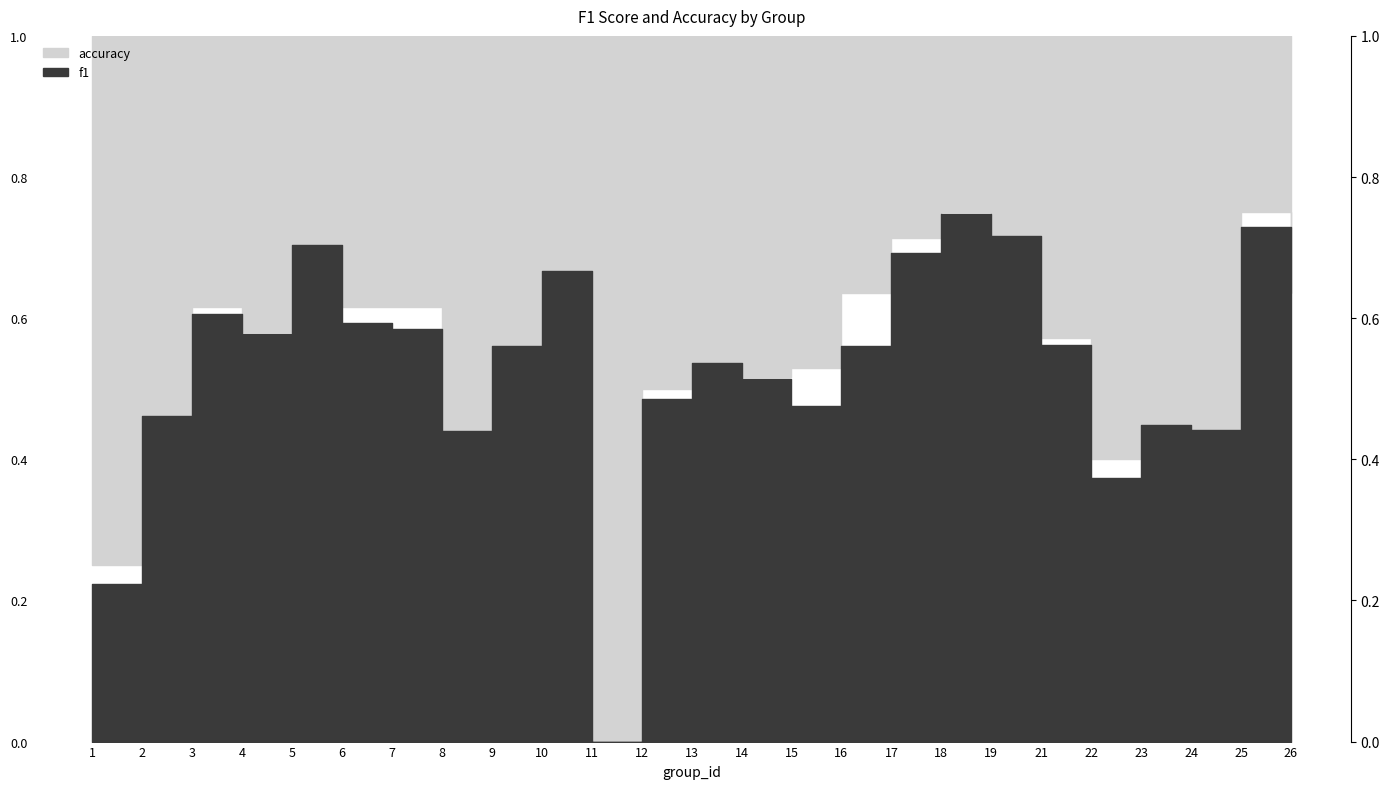

Which label corresponds to the largest value in the chart?

18